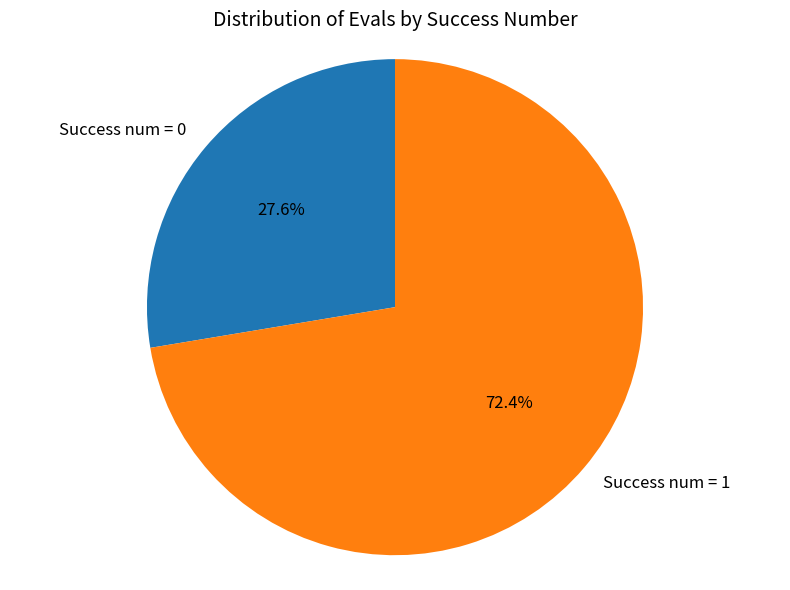

Does any single category account for the majority?

Yes